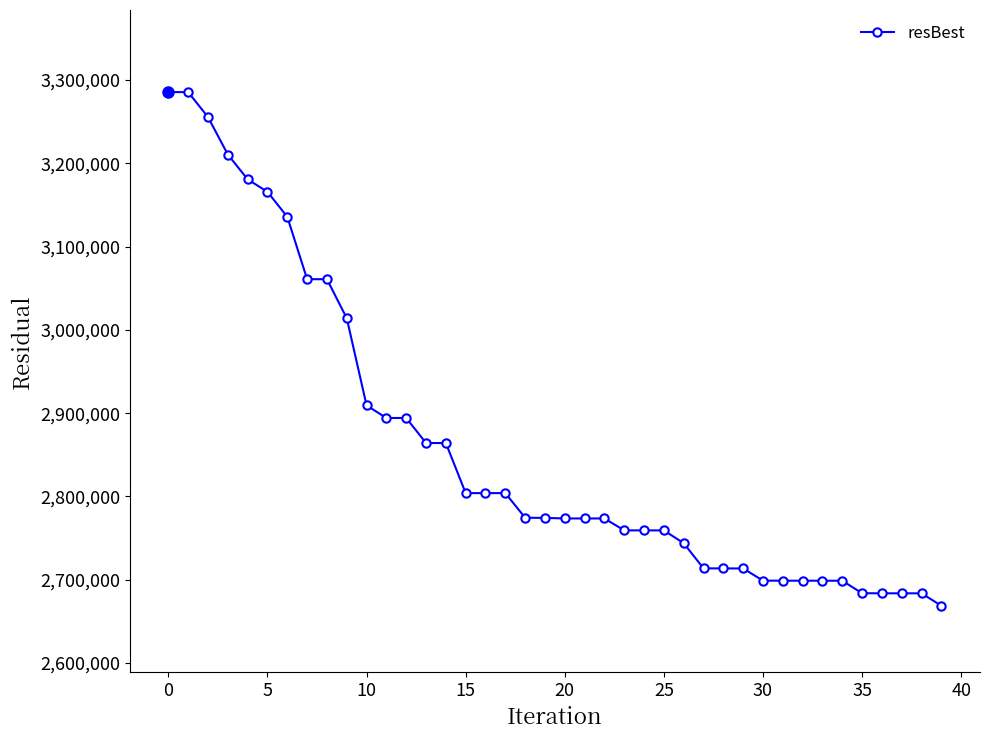

What is the difference between the second highest and minimum values?

616640